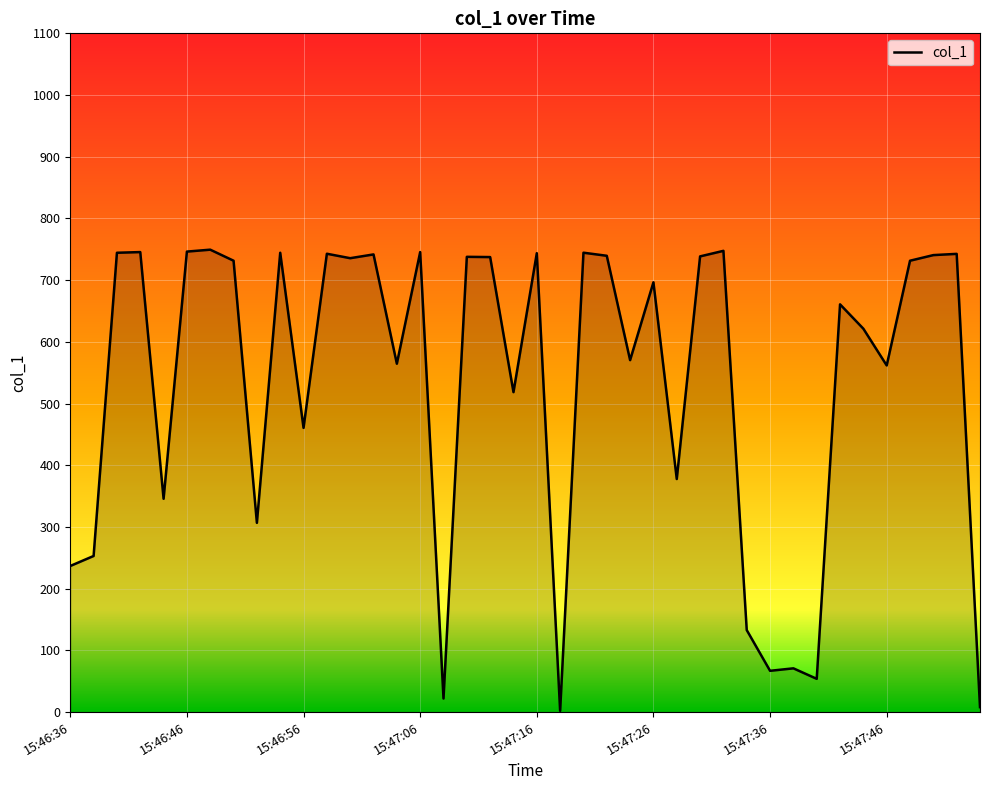

What is the maximum value shown in the chart?

749.4